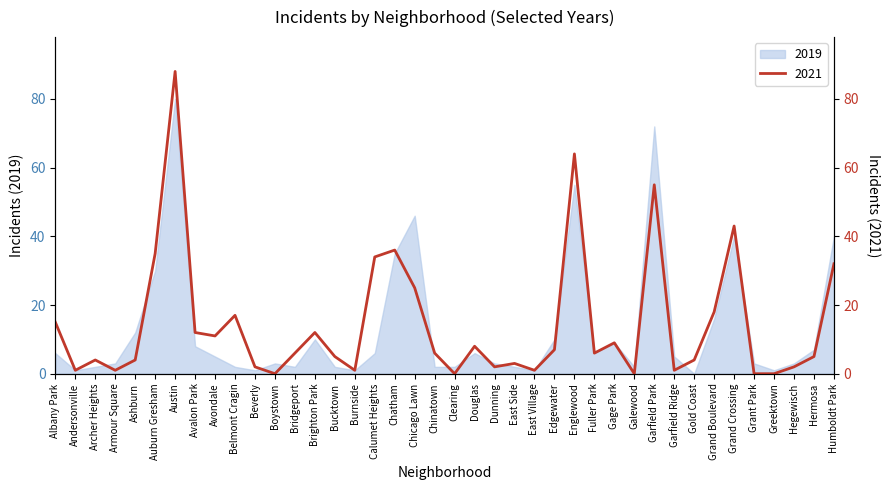

What position from the right is Englewood?

14